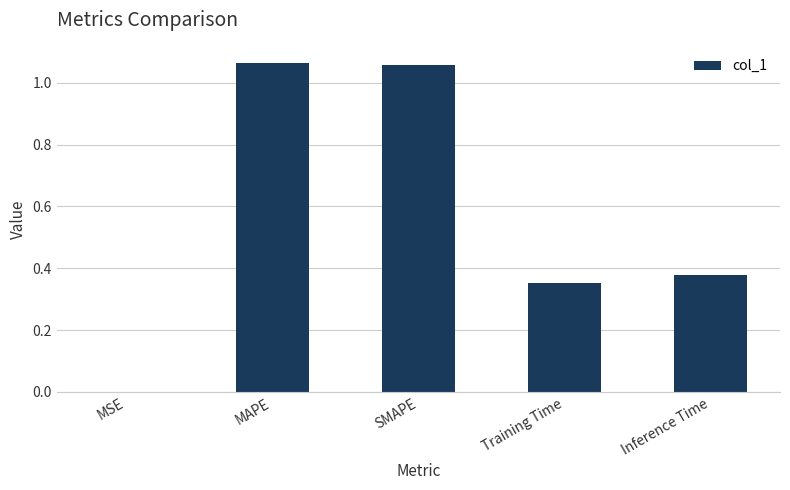

The value at Inference Time is 0.2. True or false?

False